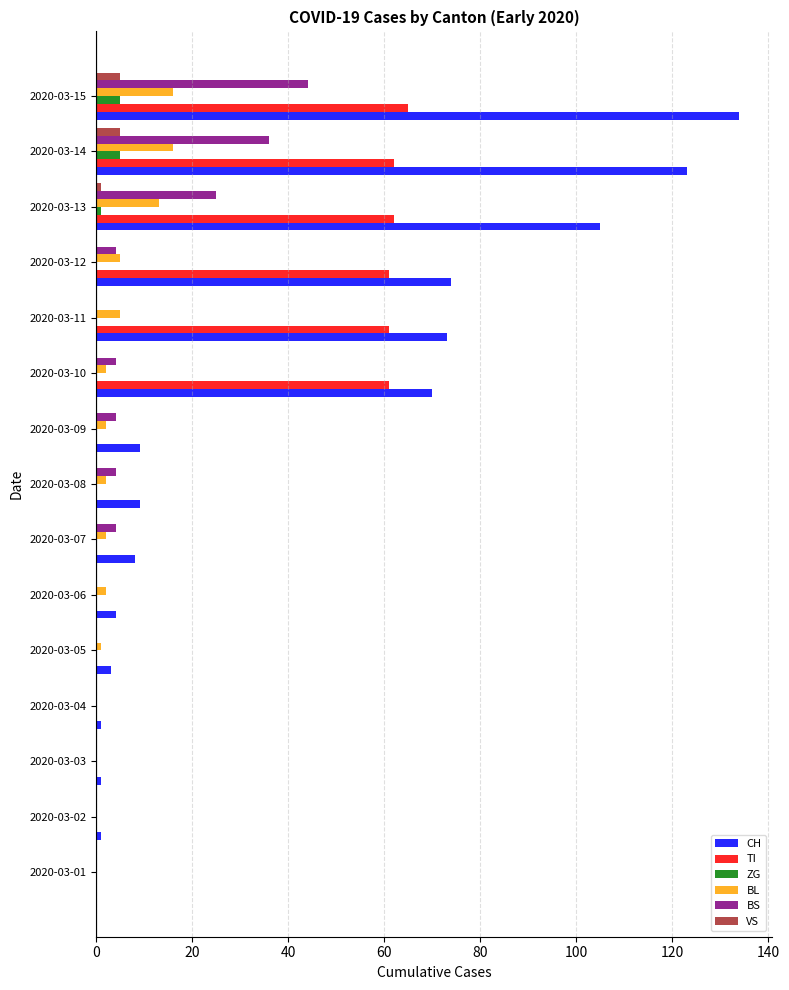

What is the greatest value displayed?

134